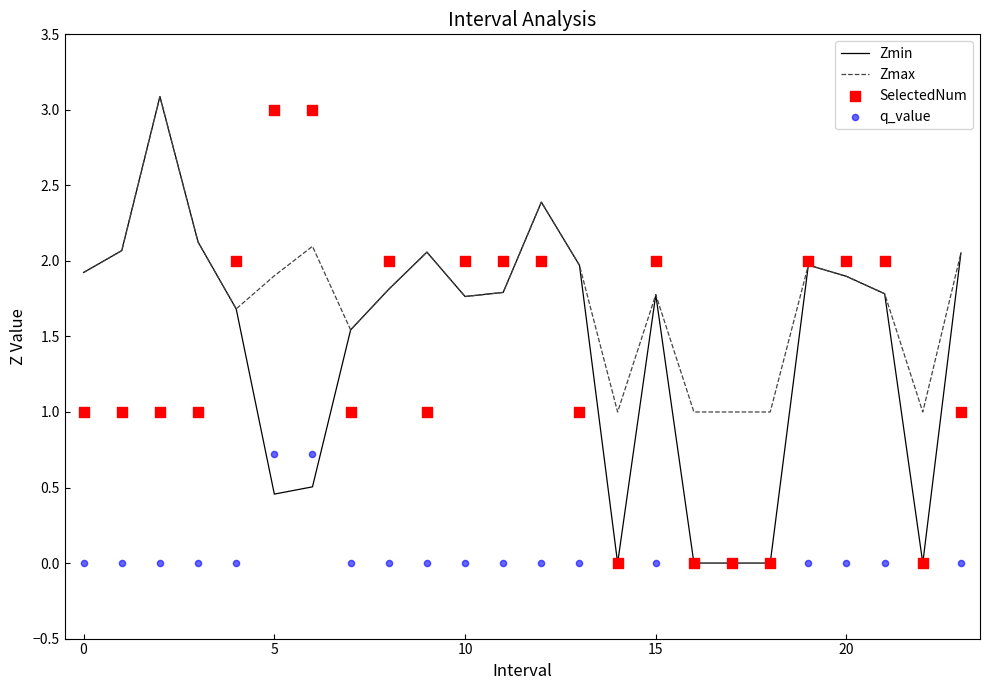

What are all the series names shown in the legend?

Zmin, Zmax, SelectedNum, q_value